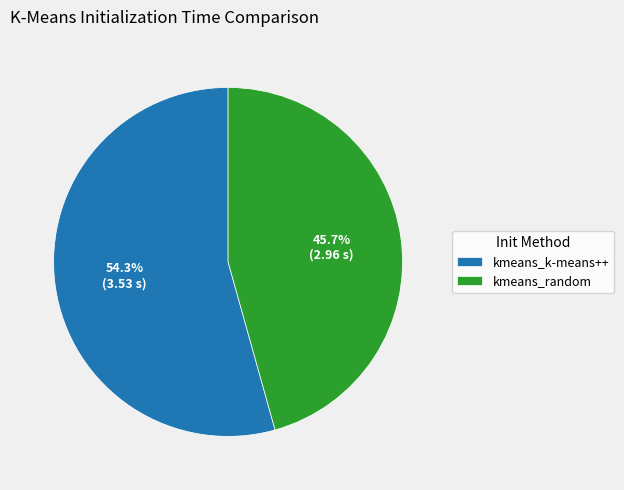

Is it true that kmeans_k-means++ is 54% of the pie?

True